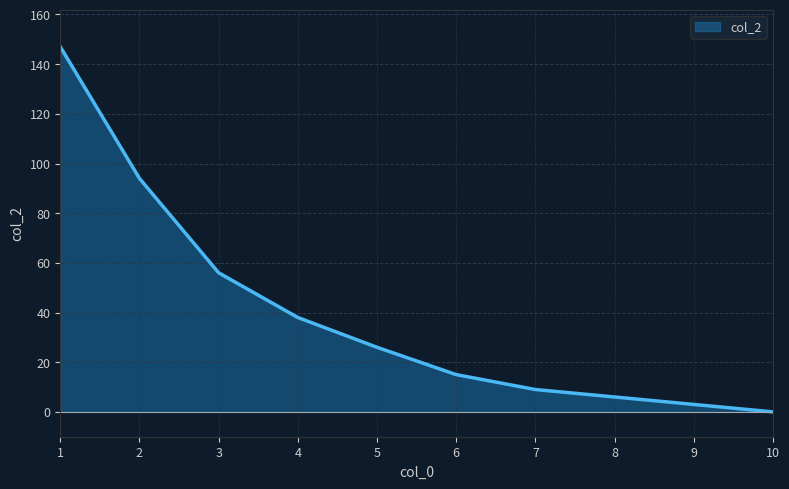

True or false: the data shows 9 at 7.

True